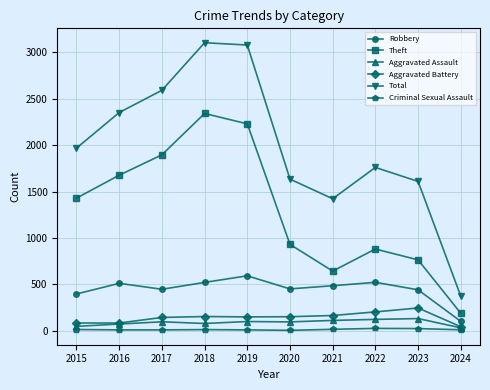

Which series has the largest total across all categories?

Total